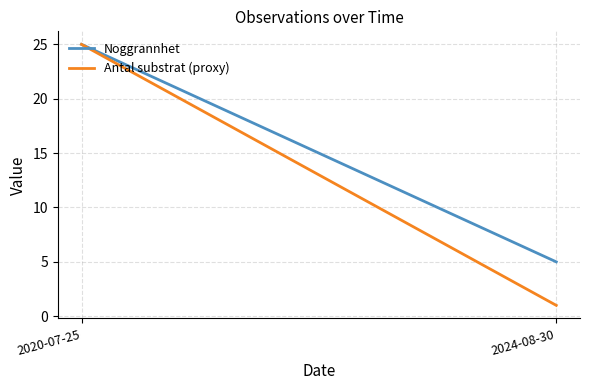

What is the highest value of the Antal substrat (proxy) series?

25